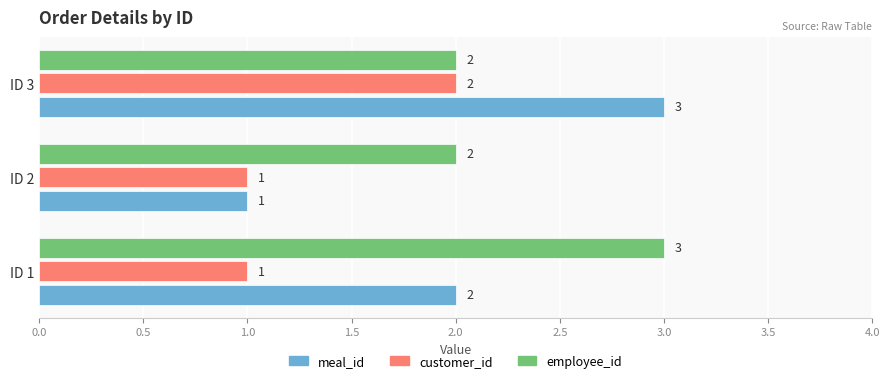

Count the meal_id values in the range 1 to 3.

3